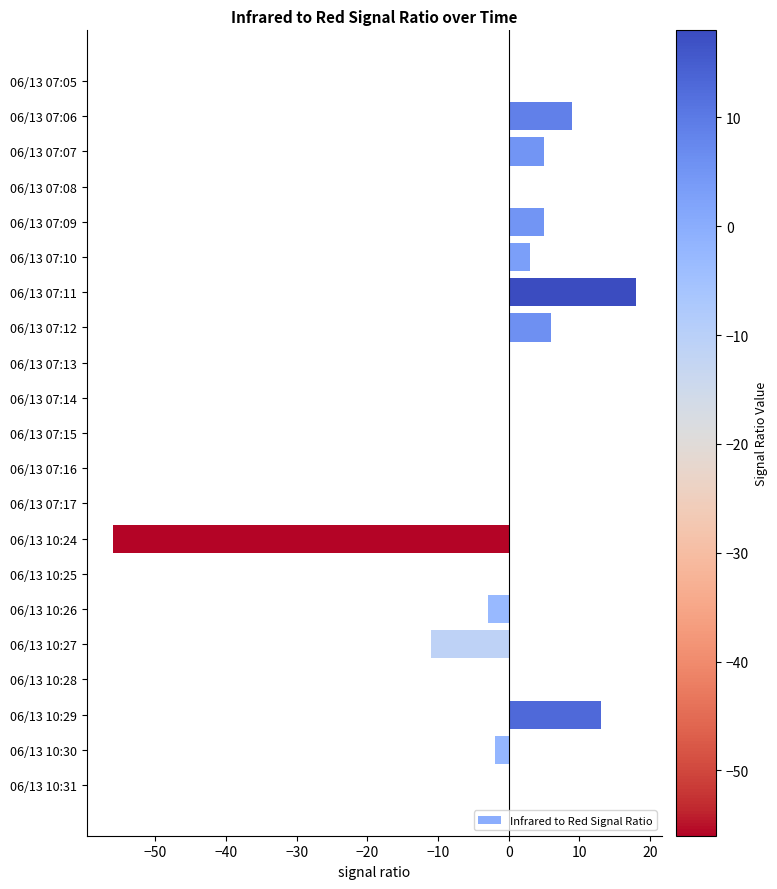

Where is the data nearest to the value -19?

06/13 10:27